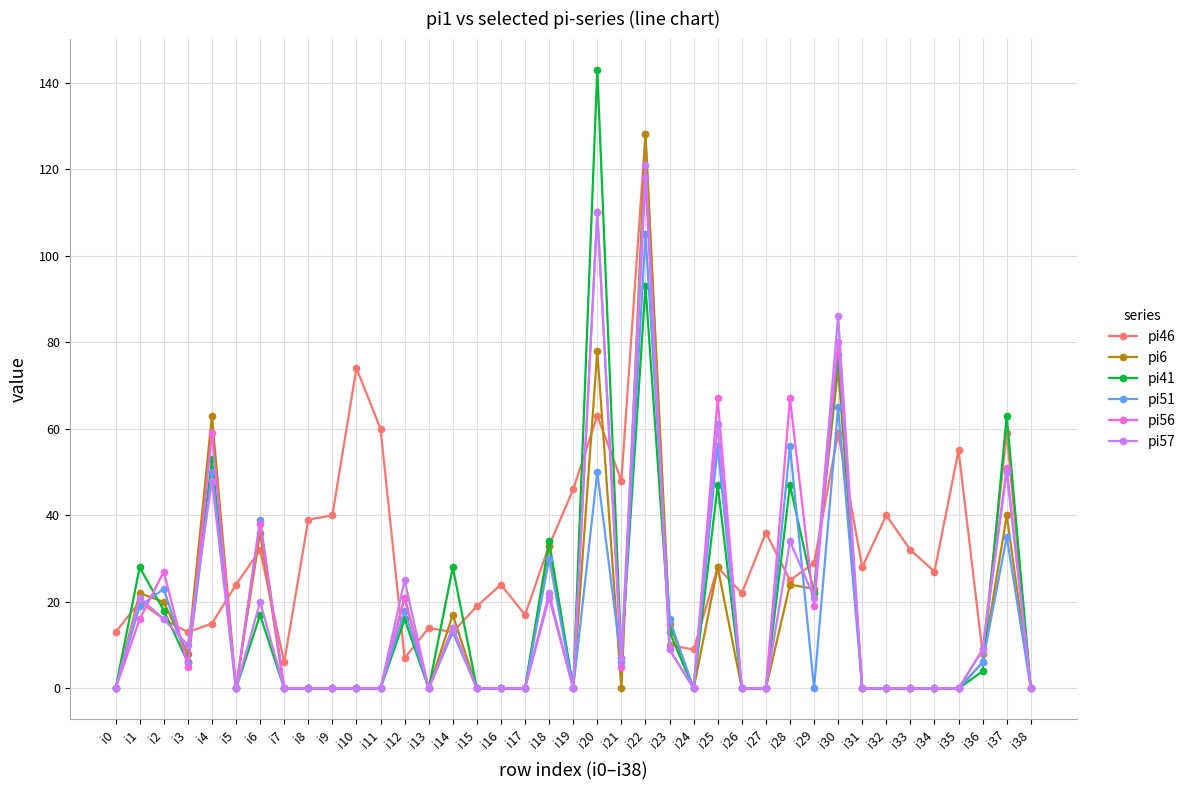

Reading left to right, transcribe all the data shown in this chart.

pi46: i0=13	i1=20	i2=16	i3=13	i4=15	i5=24	i6=32	i7=6	i8=39	i9=40	i10=74	i11=60	i12=7	i13=14	i14=13	i15=19	i16=24	i17=17	i18=33	i19=46	i20=63	i21=48	i22=128	i23=10	i24=9	i25=28	i26=22	i27=36	i28=25	i29=29	i30=59	i31=28	i32=40	i33=32	i34=27	i35=55	i36=8	i37=59	i38=0
pi6: i0=0	i1=22	i2=20	i3=8	i4=63	i5=0	i6=36	i7=0	i8=0	i9=0	i10=0	i11=0	i12=21	i13=0	i14=17	i15=0	i16=0	i17=0	i18=33	i19=0	i20=78	i21=0	i22=128	i23=15	i24=0	i25=28	i26=0	i27=0	i28=24	i29=23	i30=74	i31=0	i32=0	i33=0	i34=0	i35=0	i36=6	i37=40	i38=0
pi41: i0=0	i1=28	i2=18	i3=6	i4=53	i5=0	i6=17	i7=0	i8=0	i9=0	i10=0	i11=0	i12=16	i13=0	i14=28	i15=0	i16=0	i17=0	i18=34	i19=0	i20=143	i21=7	i22=93	i23=13	i24=0	i25=47	i26=0	i27=0	i28=47	i29=22	i30=77	i31=0	i32=0	i33=0	i34=0	i35=0	i36=4	i37=63	i38=0
pi51: i0=0	i1=19	i2=23	i3=6	i4=50	i5=0	i6=39	i7=0	i8=0	i9=0	i10=0	i11=0	i12=18	i13=0	i14=13	i15=0	i16=0	i17=0	i18=30	i19=0	i20=50	i21=6	i22=105	i23=16	i24=0	i25=56	i26=0	i27=0	i28=56	i29=0	i30=65	i31=0	i32=0	i33=0	i34=0	i35=0	i36=6	i37=35	i38=0
pi56: i0=0	i1=16	i2=27	i3=5	i4=59	i5=0	i6=38	i7=0	i8=0	i9=0	i10=0	i11=0	i12=21	i13=0	i14=14	i15=0	i16=0	i17=0	i18=21	i19=0	i20=110	i21=5	i22=118	i23=9	i24=0	i25=67	i26=0	i27=0	i28=67	i29=19	i30=80	i31=0	i32=0	i33=0	i34=0	i35=0	i36=9	i37=51	i38=0
pi57: i0=0	i1=21	i2=16	i3=10	i4=48	i5=0	i6=20	i7=0	i8=0	i9=0	i10=0	i11=0	i12=25	i13=0	i14=14	i15=0	i16=0	i17=0	i18=22	i19=0	i20=110	i21=7	i22=121	i23=9	i24=0	i25=61	i26=0	i27=0	i28=34	i29=21	i30=86	i31=0	i32=0	i33=0	i34=0	i35=0	i36=9	i37=50	i38=0